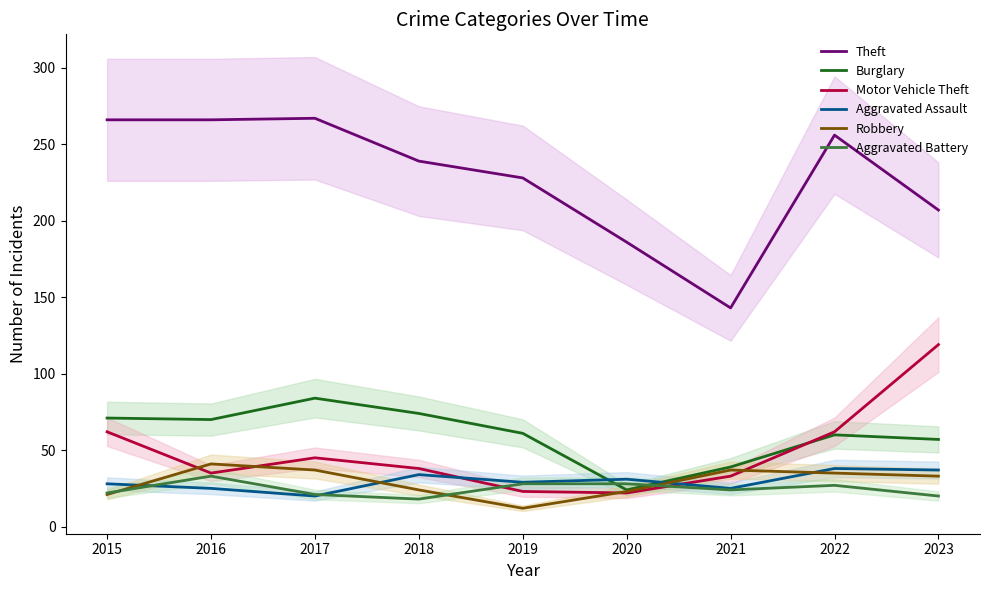

Reading left to right, what are all the values shown in this chart?

Theft: 266	266	267	239	228	186	143	256	207
Burglary: 71	70	84	74	61	24	39	60	57
Motor Vehicle Theft: 62	35	45	38	23	22	33	62	119
Aggravated Assault: 28	25	20	34	29	31	25	38	37
Robbery: 21	41	37	24	12	23	37	35	33
Aggravated Battery: 22	33	21	18	28	28	24	27	20